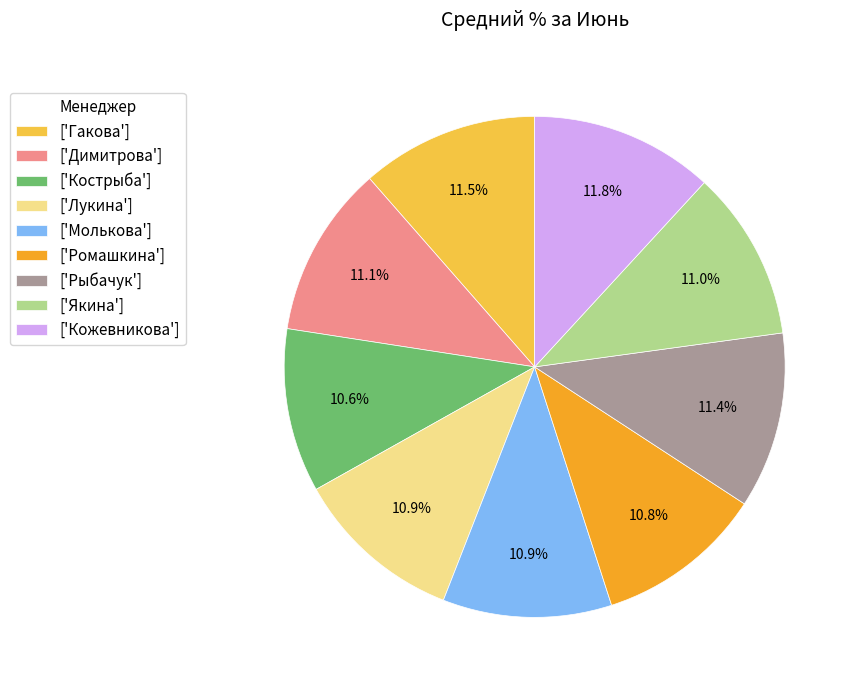

How much of the chart is everything except ['Кострыба']?

89.4%